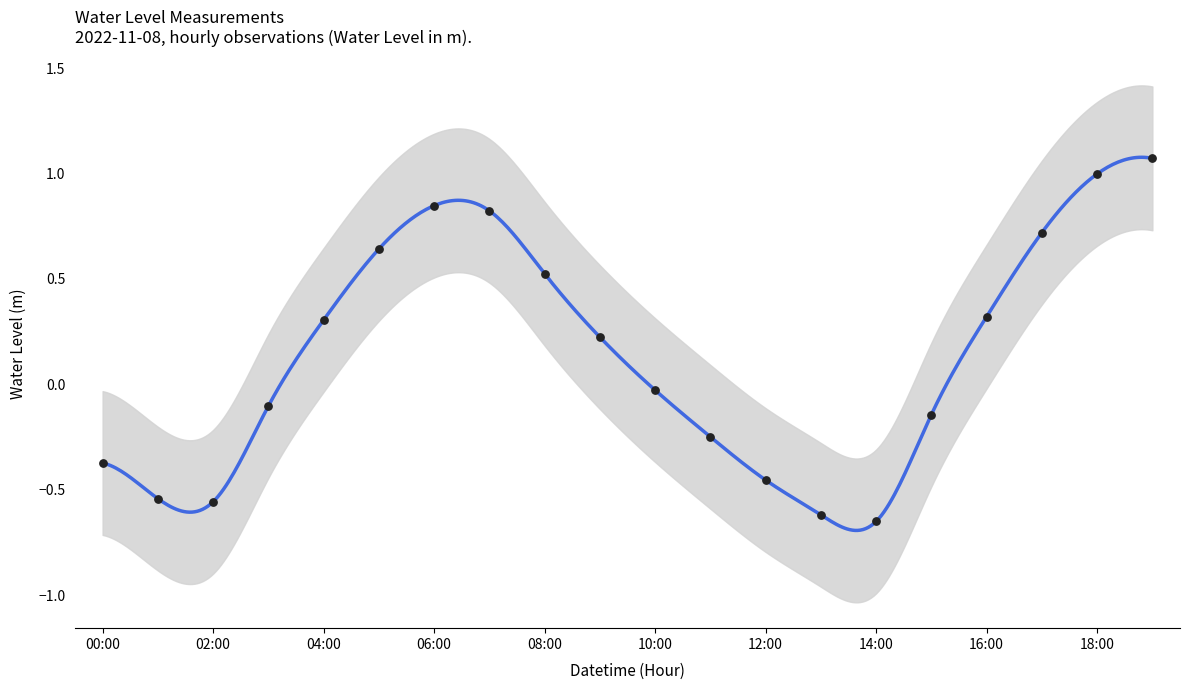

What is the change in value from 2022-11-08 05:00 to 2022-11-08 07:00?

+0.2